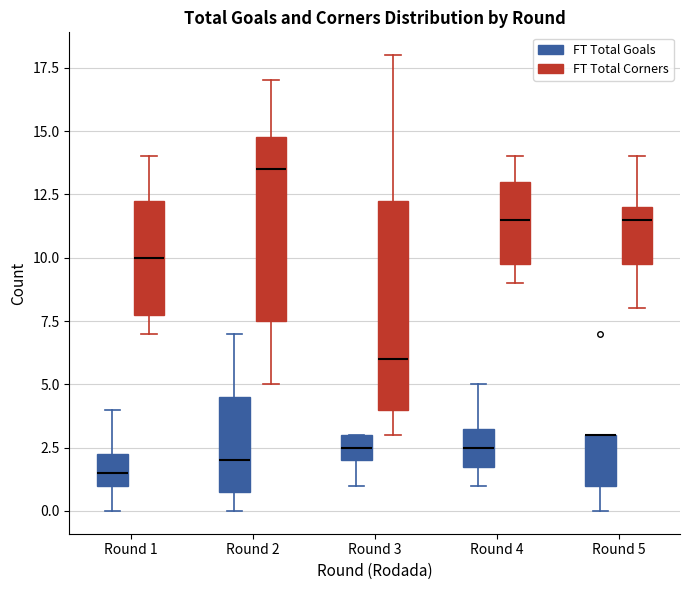

Where is the upper edge of the box for Round 1 (FT Total Corners) on the y-axis? The values are not printed on the chart, so give them approximately, as read against the axis.

12.5